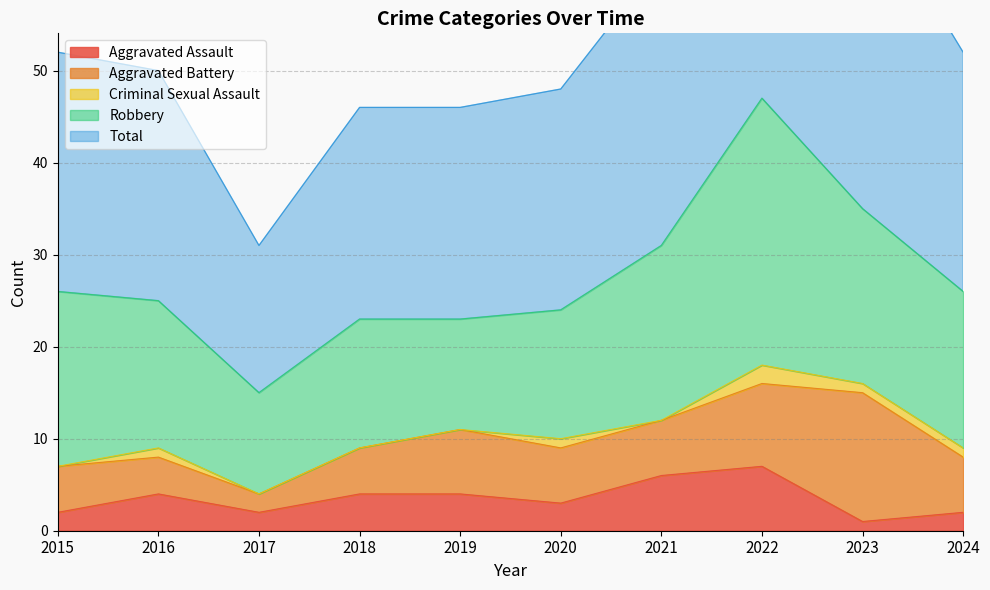

What is the value of the Robbery point at the 9th from the left?

19